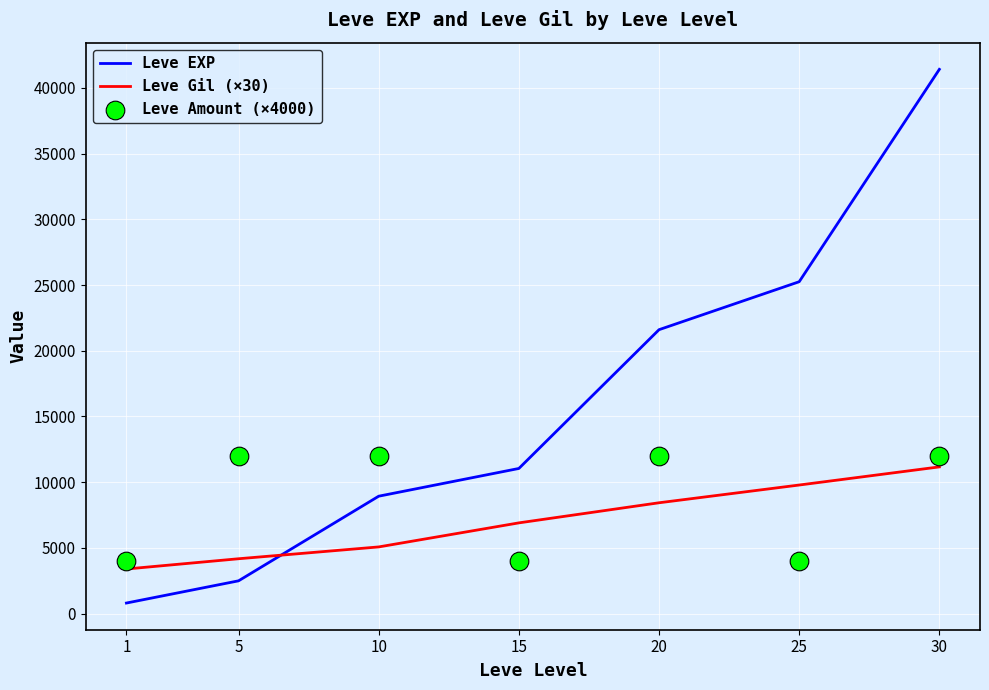

At how many categories does at least one series exceed 20801?

3